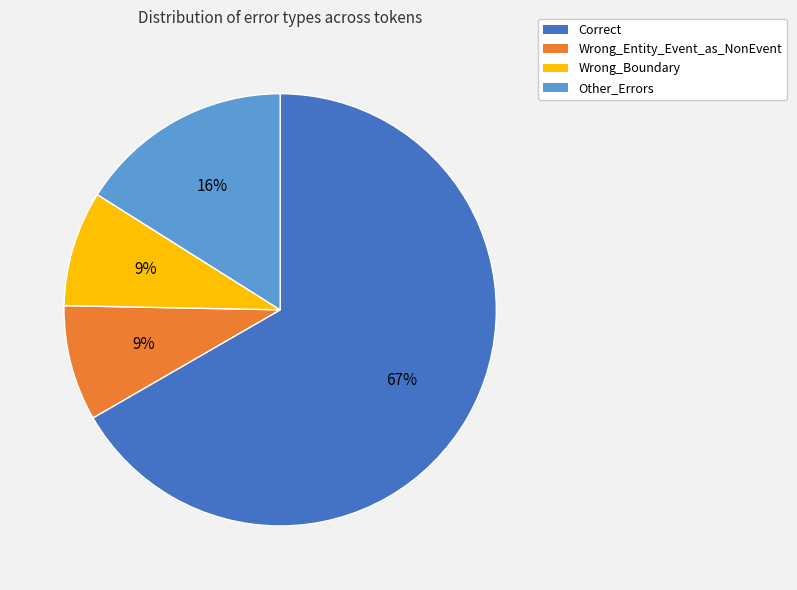

Count the number of slices in the pie.

4